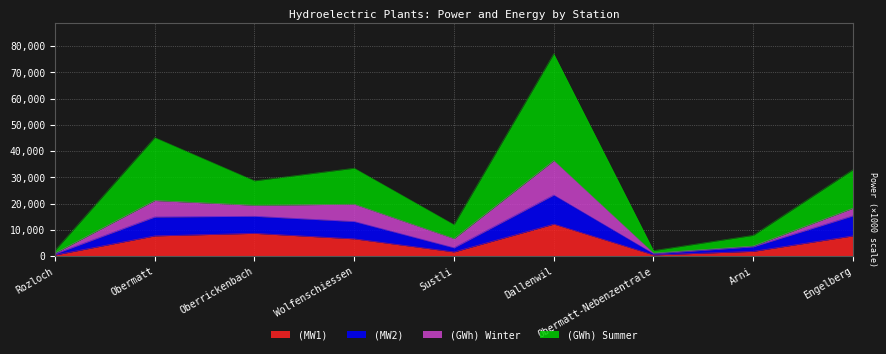

What is the total value across all series at Dallenwil?

77080